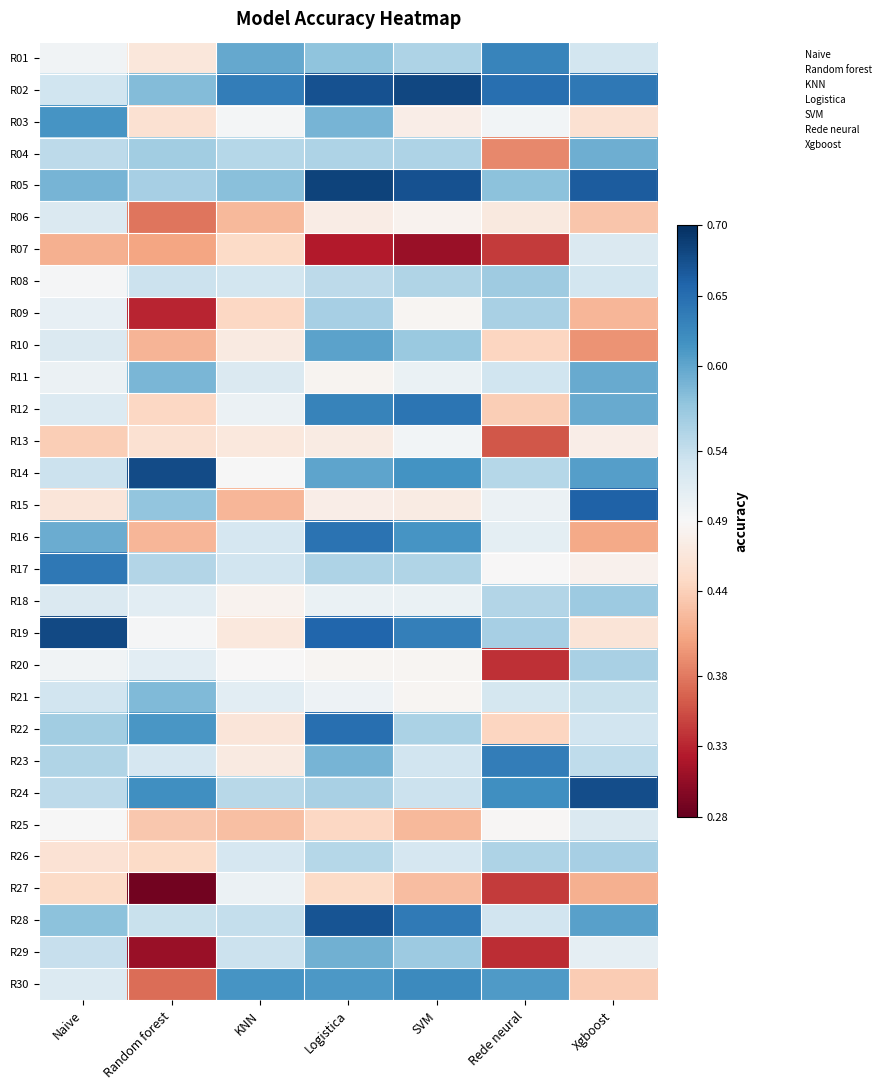

Which has a higher value, Naive or Random forest?

Naive